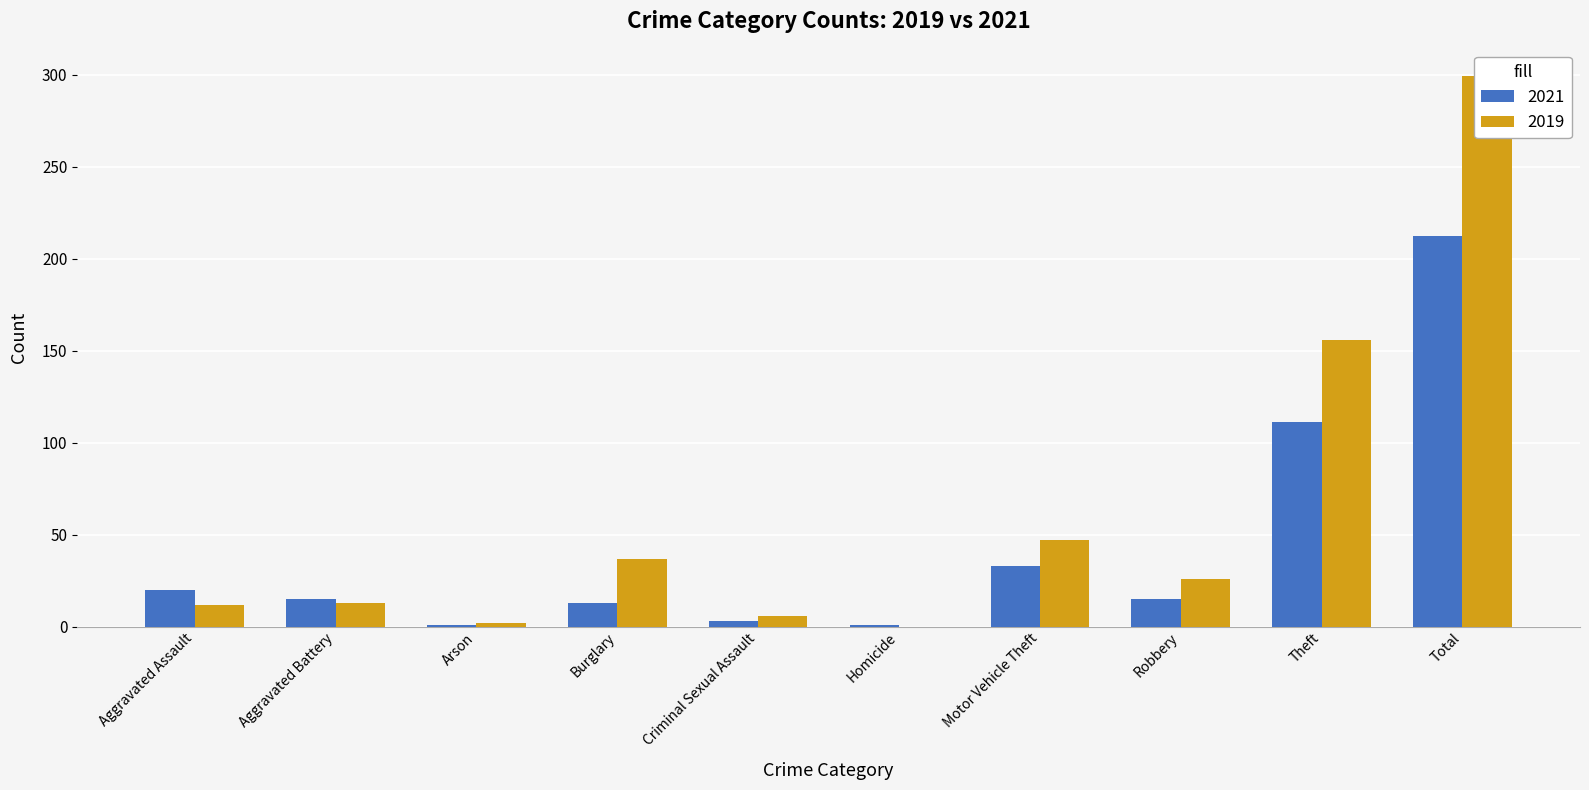

The 2021 series shows 1 at Arson. True or false?

True